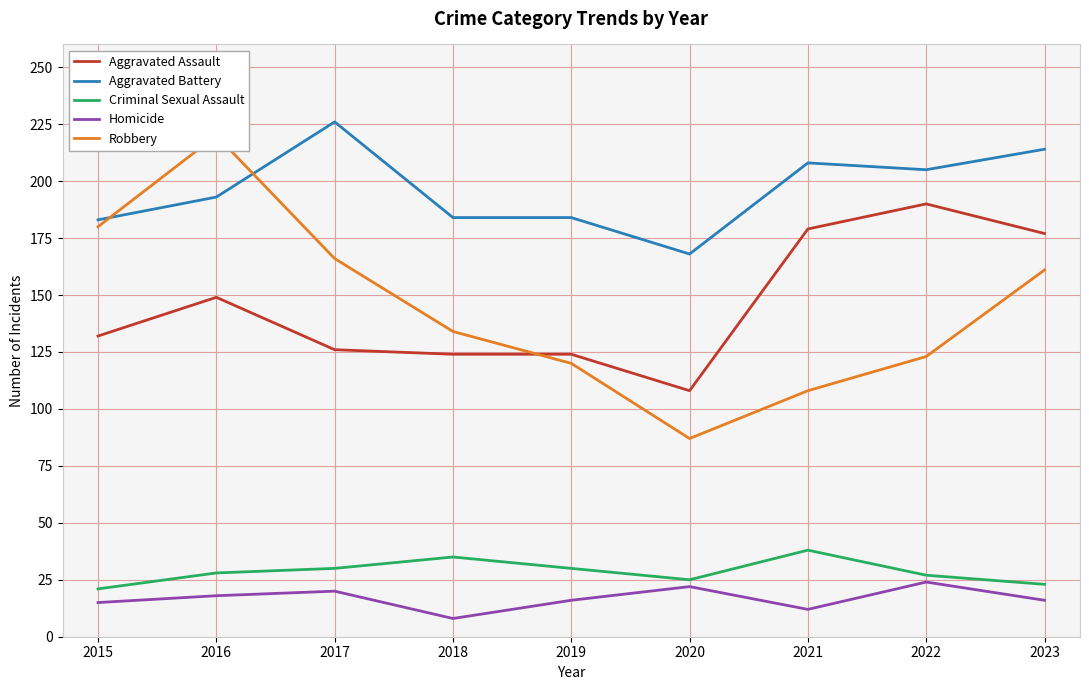

What is the lowest value of the Robbery series?

87